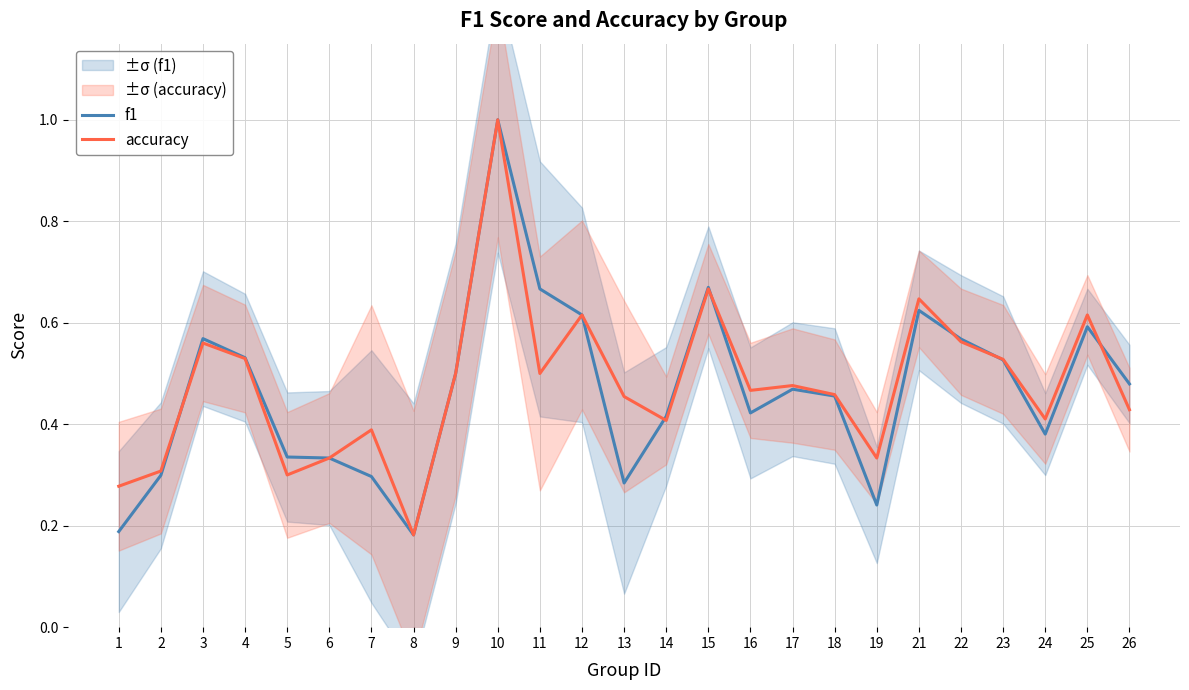

What is the value of the accuracy point at the 18th from the left?

0.5